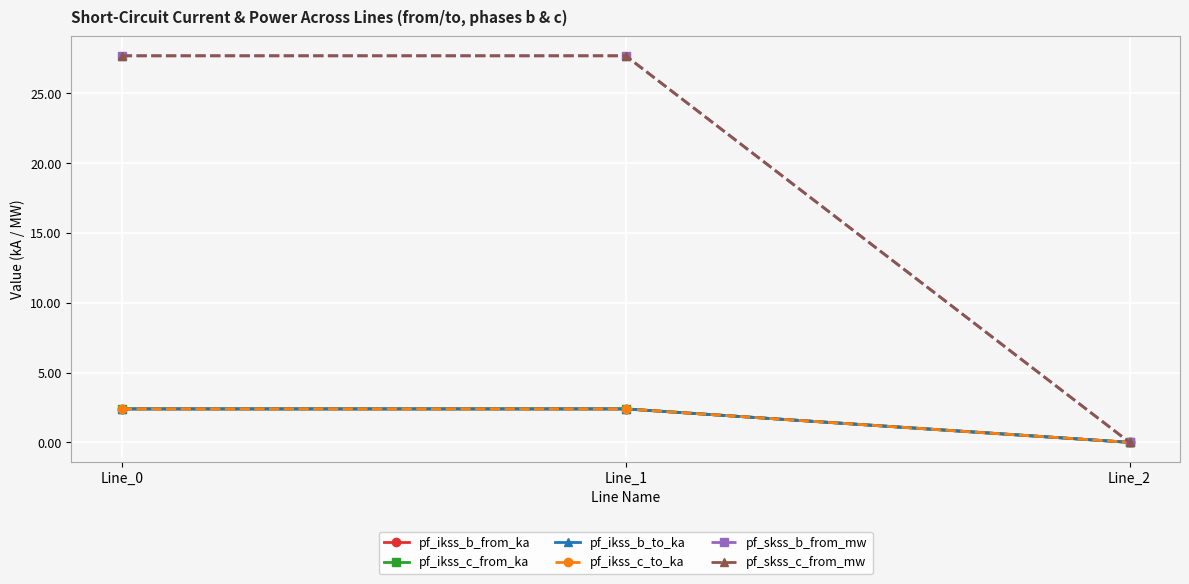

List the series in order of their peak value, lowest first.

pf_ikss_c_from_ka, pf_ikss_b_to_ka, pf_ikss_c_to_ka, pf_ikss_b_from_ka, pf_skss_c_from_mw, pf_skss_b_from_mw